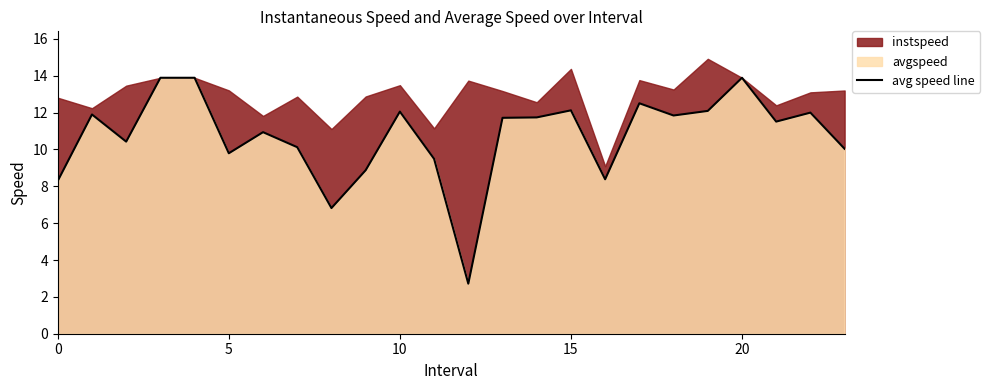

What is the sum of the values at 10 and 12?

14.8